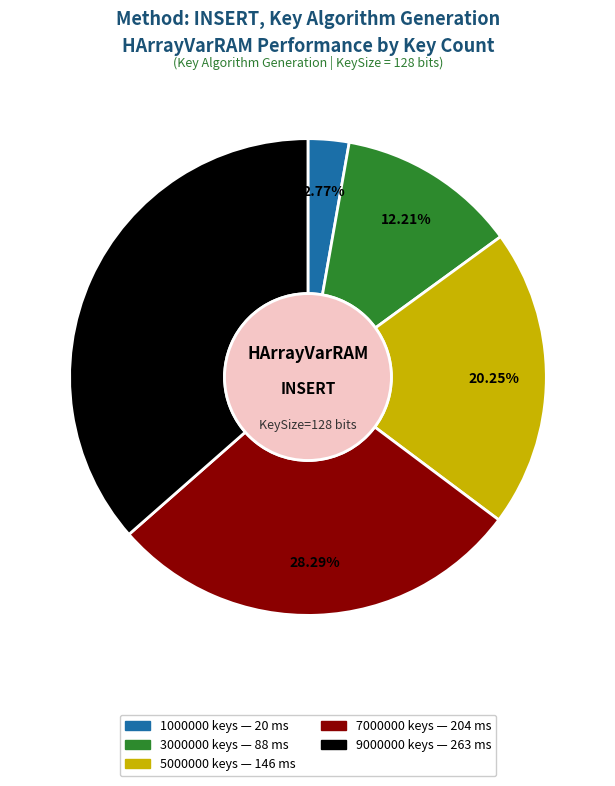

To the nearest percent, what is the average slice percentage?

20%